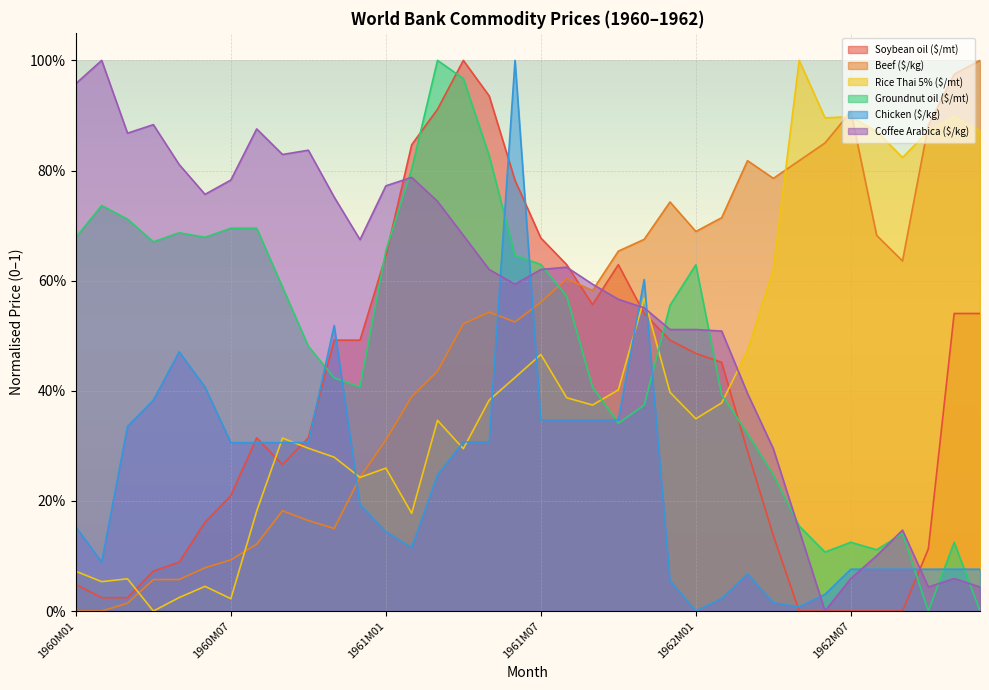

What are all the series names shown in the legend?

Soybean oil ($/mt), Beef ($/kg), Rice Thai 5% ($/mt), Groundnut oil ($/mt), Chicken ($/kg), Coffee Arabica ($/kg)